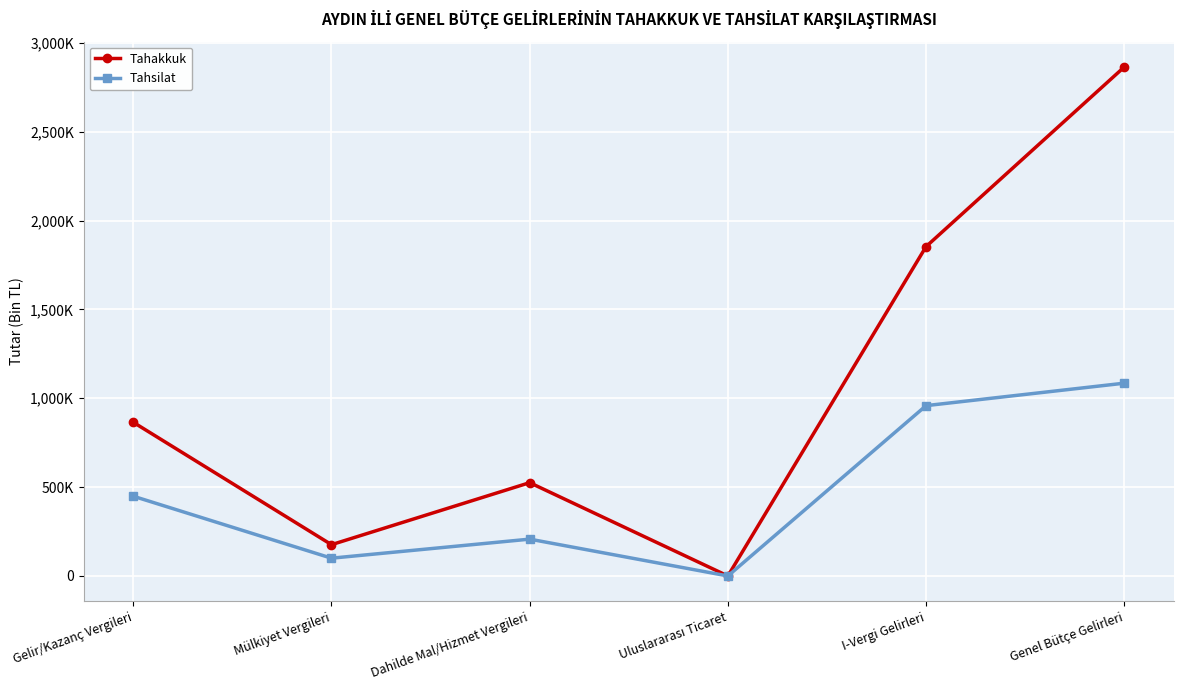

Is this an area chart (filled region under the line)?

No